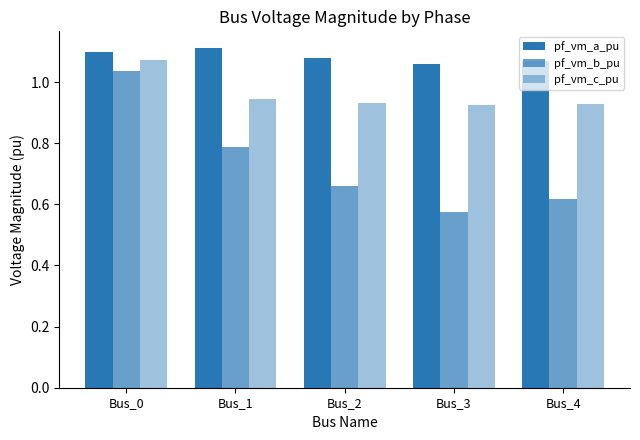

Where is pf_vm_b_pu nearest to the value 0?

Bus_3